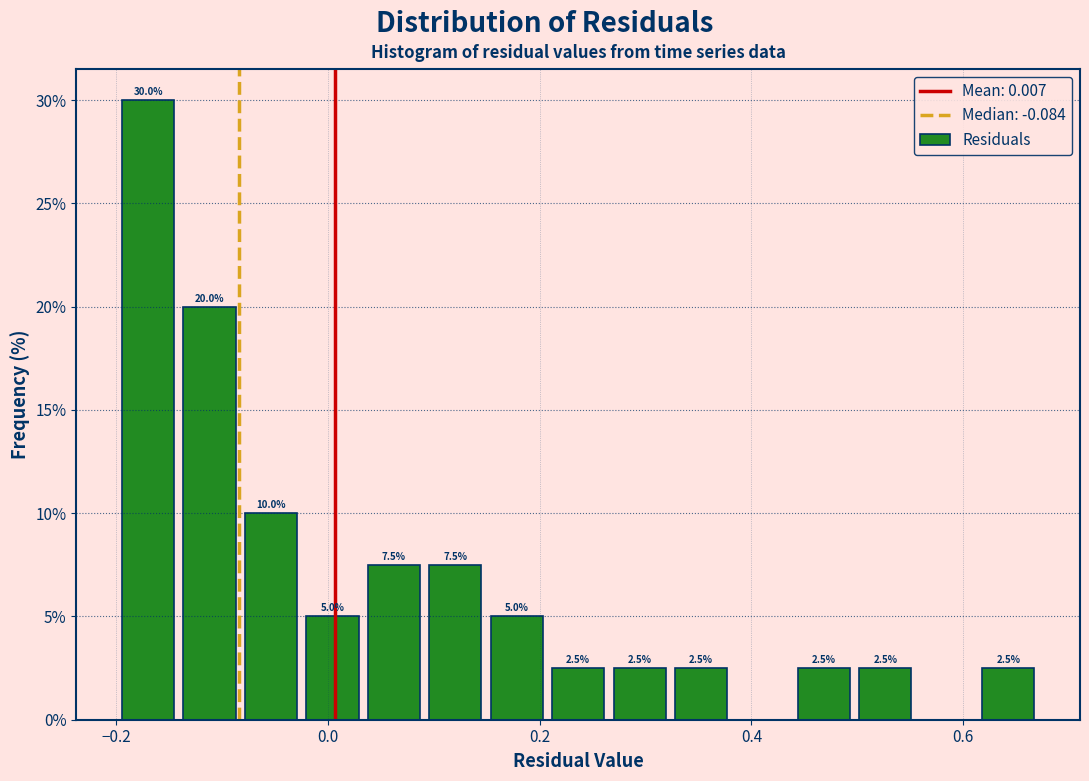

Read against the x-axis, roughly where is the centre of the tallest bar?

-0.16